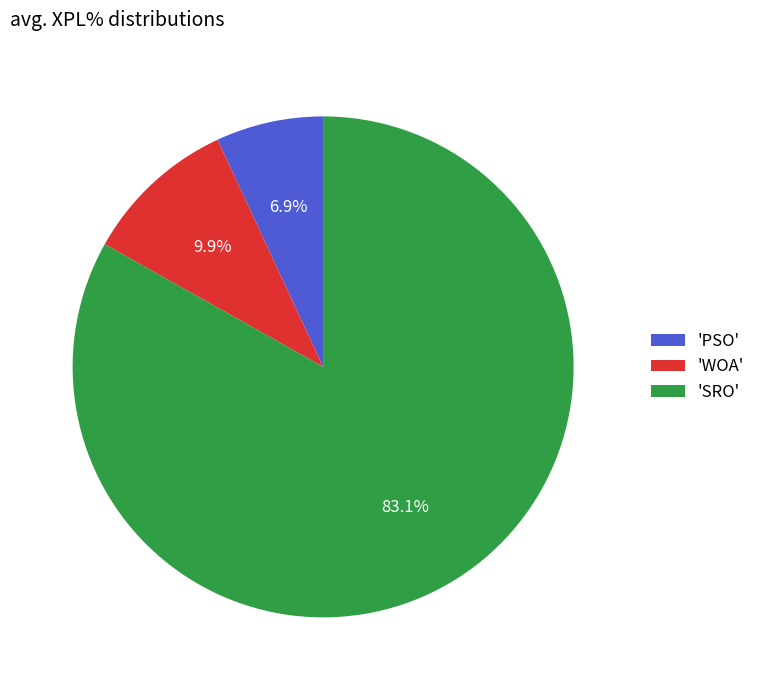

How many slices are in this pie chart?

3